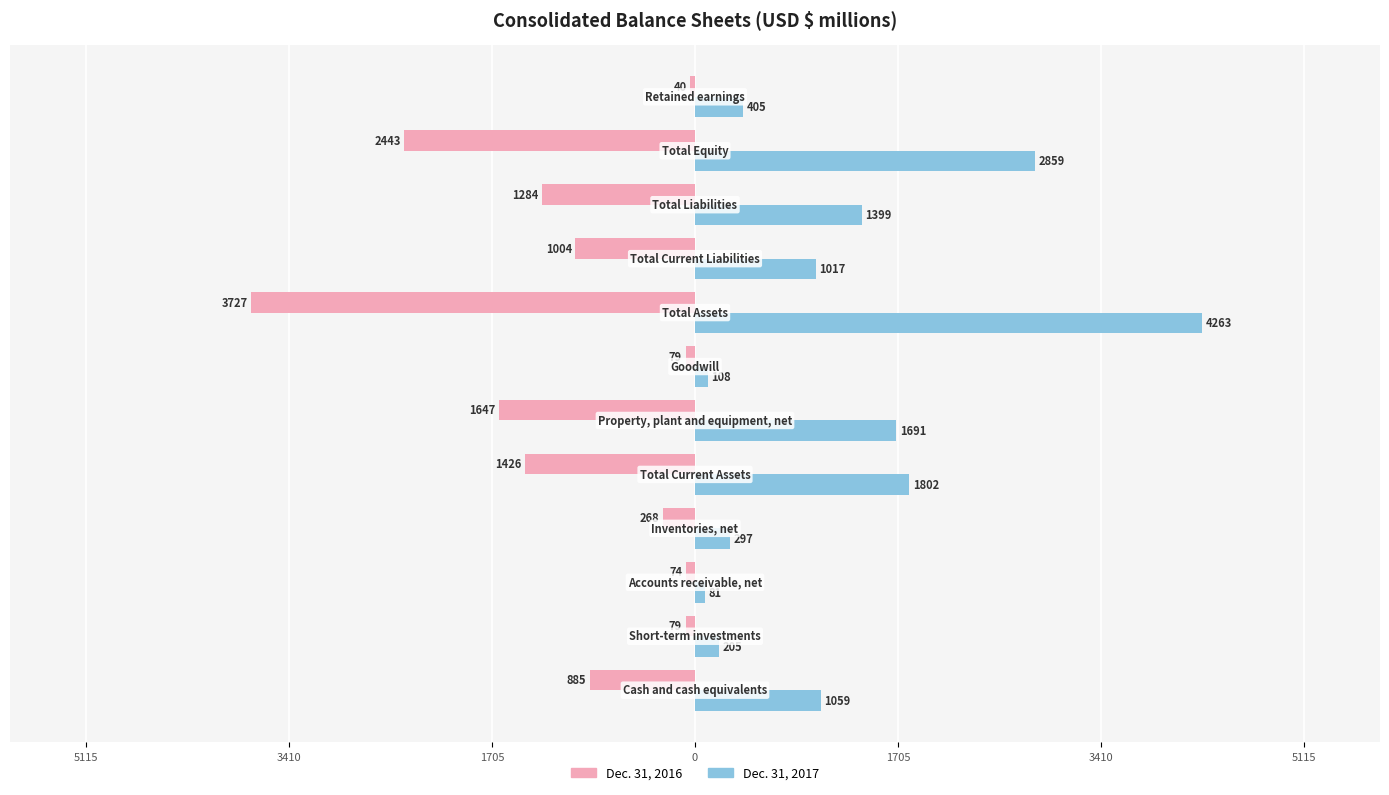

List the series in order of their overall mean, highest first.

Dec. 31, 2017, Dec. 31, 2016